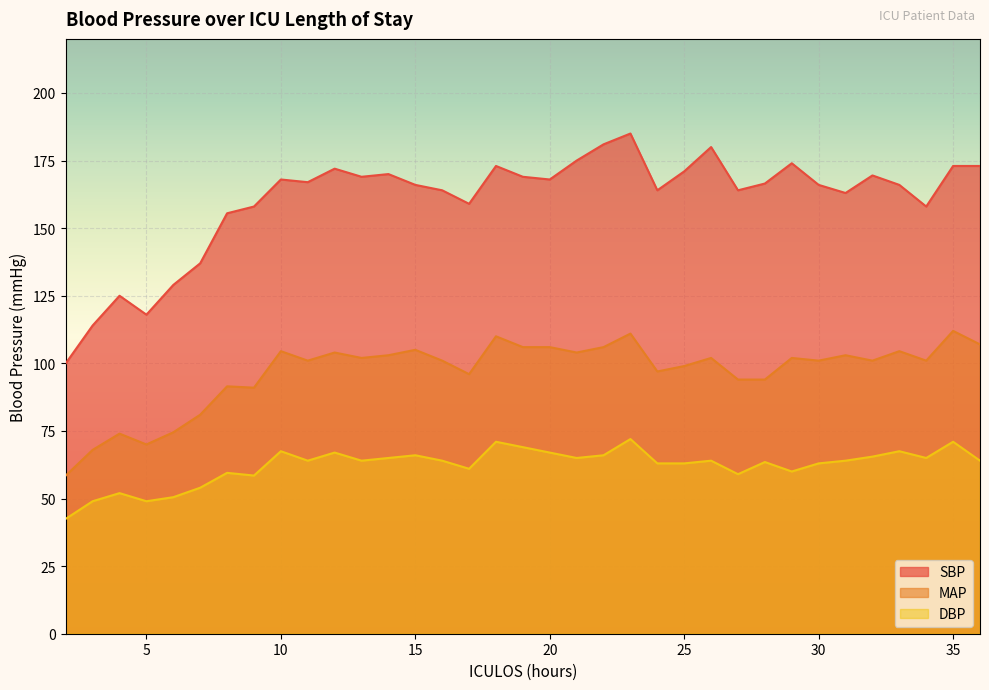

How many data points in DBP are less than 64?

15